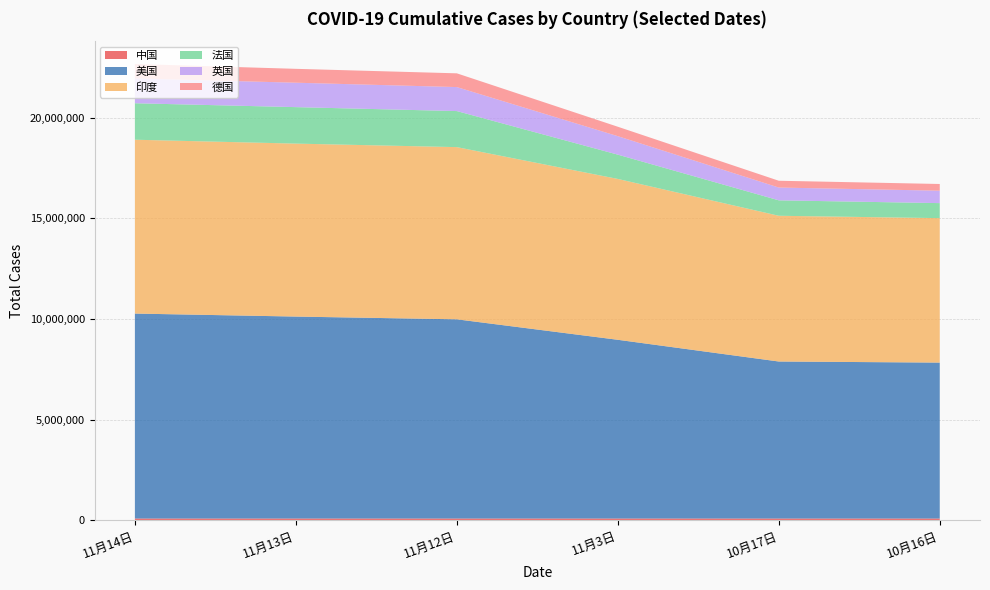

Reading left to right, what are all the values shown in this chart?

中国: 92372	92372	92336	92300	91388	91359
美国: 10180856	10031830	9895586	8878516	7800611	7746548
印度: 8636011	8591730	8553657	7990322	7239389	7175880
法国: 1811672	1811924	1790819	1206740	767264	745811
英国: 1233855	1213419	1192038	917625	634986	617742
德国: 715693	689146	682624	468414	337314	332850